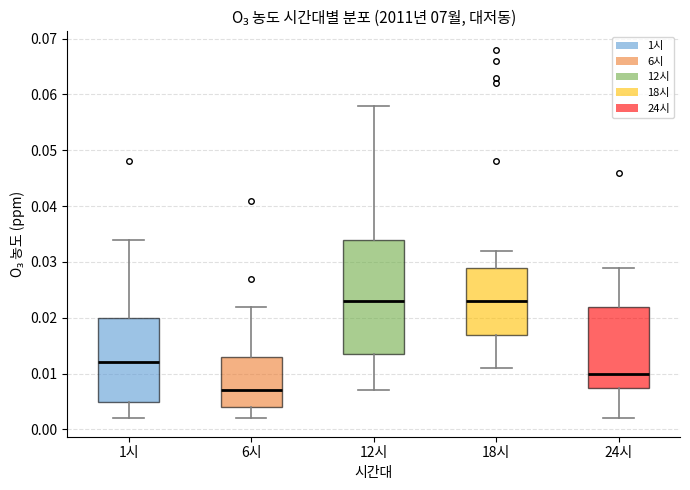

Reading left to right, read every box against the y-axis: the position of its median line, the range the box covers, and the ends of its whiskers. The values are not printed on the chart, so give them approximately, as read against the axis.

1시: median 0.012, box 0.005 to 0.020, whiskers 0.002 to 0.034
6시: median 0.007, box 0.004 to 0.013, whiskers 0.002 to 0.022
12시: median 0.023, box 0.014 to 0.034, whiskers 0.007 to 0.058
18시: median 0.023, box 0.017 to 0.029, whiskers 0.011 to 0.032
24시: median 0.010, box 0.008 to 0.022, whiskers 0.002 to 0.029